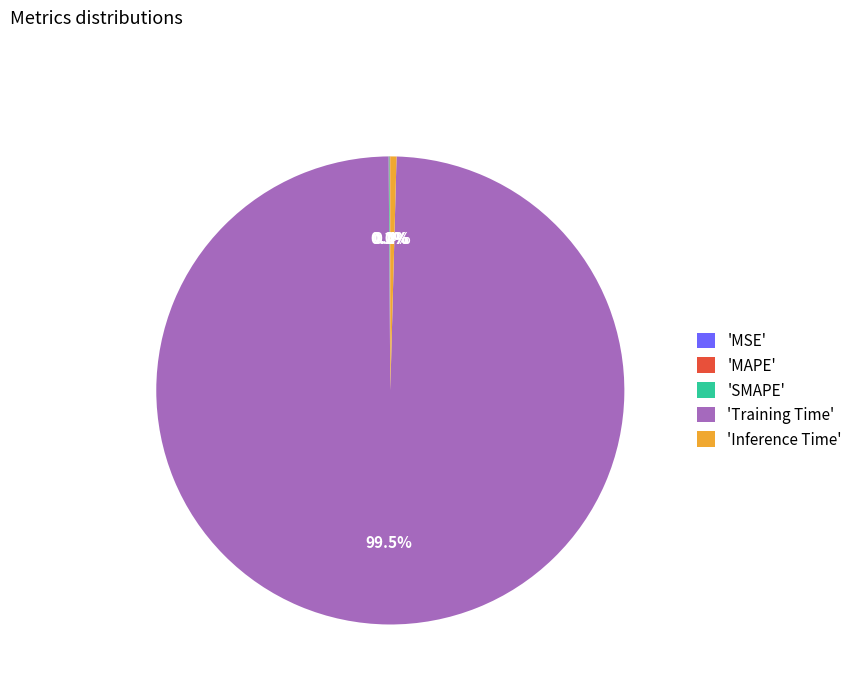

Does any single category account for the majority?

Yes